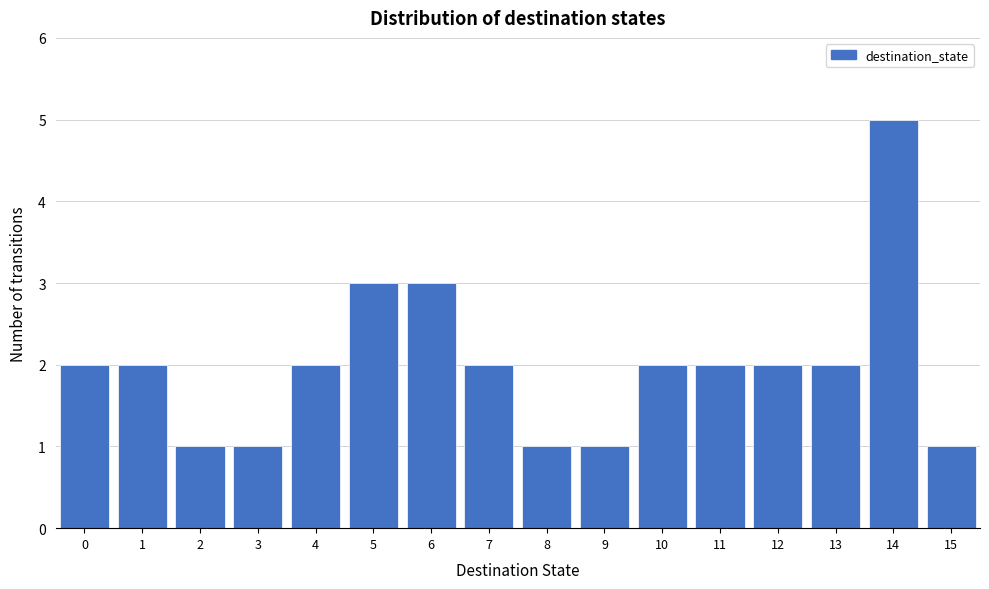

Reading left to right, list every bar in this chart as the range it spans on the x-axis followed by its height. The values are not printed on the chart, so give them approximately, as read against the axis.

-0.5 to 0.5: 2
0.5 to 1.5: 2
1.5 to 2.5: 1
2.5 to 3.5: 1
3.5 to 4.5: 2
4.5 to 5.5: 3
5.5 to 6.5: 3
6.5 to 7.5: 2
7.5 to 8.5: 1
8.5 to 9.5: 1
9.5 to 10.5: 2
10.5 to 11.5: 2
11.5 to 12.5: 2
12.5 to 13.5: 2
13.5 to 14.5: 5
14.5 to 15.5: 1